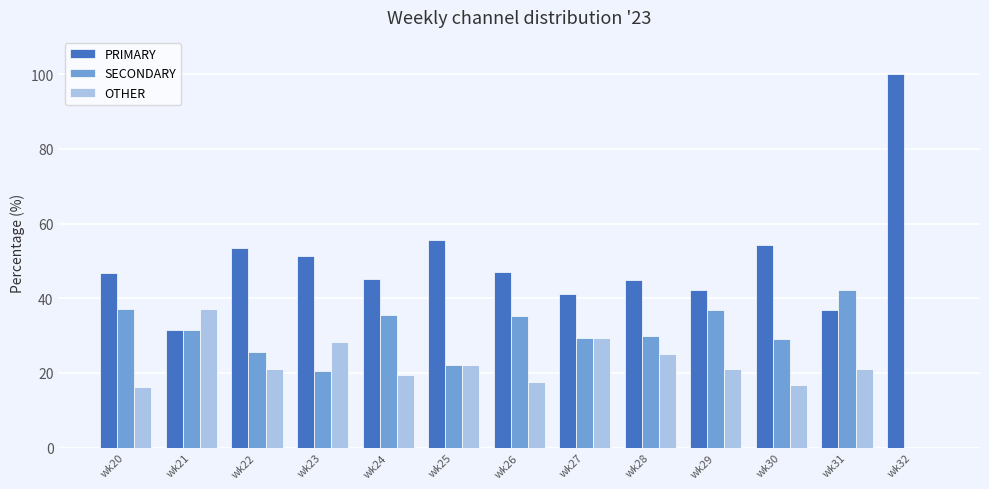

What is the sum of the OTHER values at wk20 and wk22?

37.1